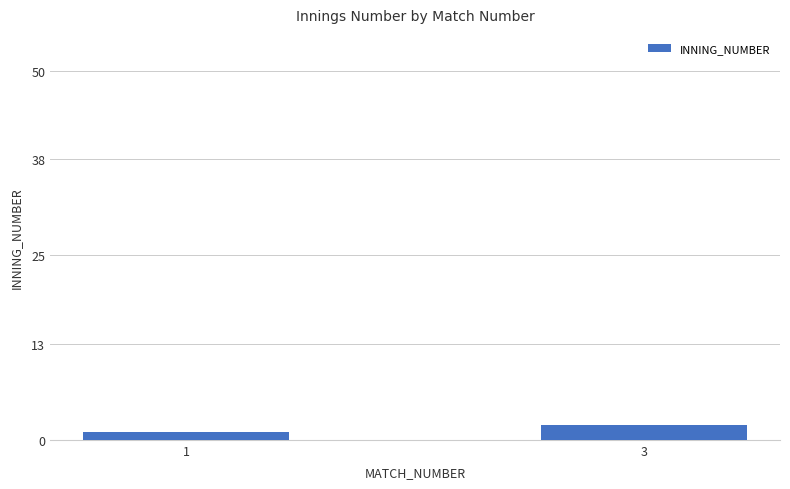

Reading right to left, what are all the values shown in this chart?

2	1